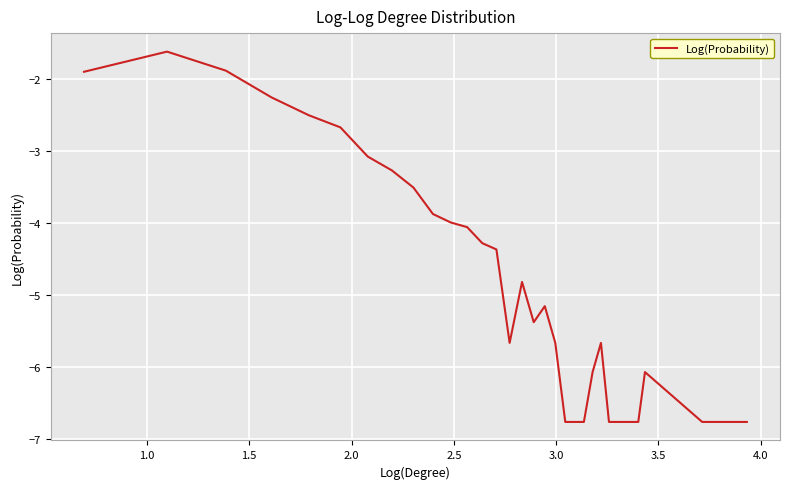

What is the minimum value shown in the chart?

-6.8